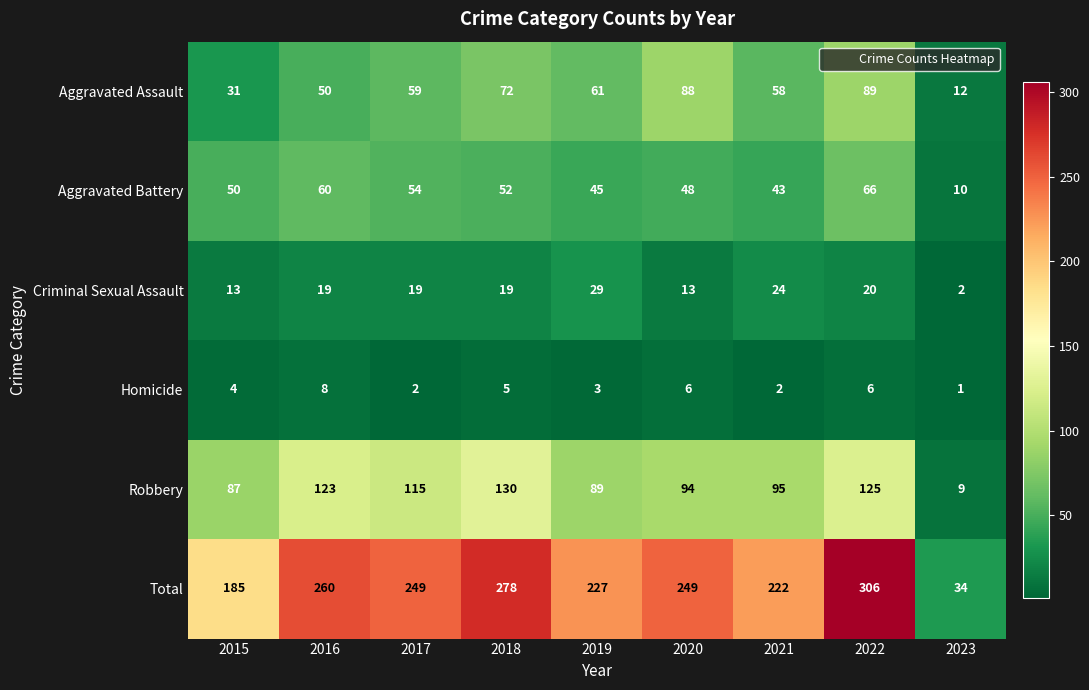

List the series in order of their peak value, lowest first.

Homicide, Criminal Sexual Assault, Aggravated Battery, Aggravated Assault, Robbery, Total